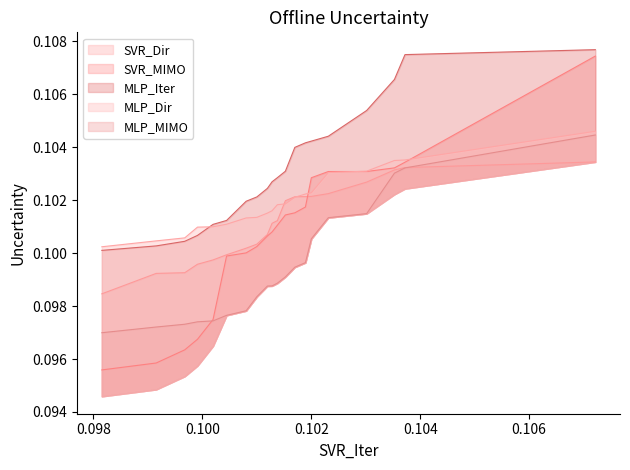

Reading left to right, what are all the values shown in this chart?

SVR_Dir: 0.1	0.1	0.1	0.1	0.1	0.1	0.1	0.1	0.1	0.1	0.1	0.1	0.1	0.1	0.1	0.1	0.1	0.1	0.1	0.1
SVR_MIMO: 0.1	0.1	0.1	0.1	0.1	0.1	0.1	0.1	0.1	0.1	0.1	0.1	0.1	0.1	0.1	0.1	0.1	0.1	0.1	0.1
MLP_Iter: 0.1	0.1	0.1	0.1	0.1	0.1	0.1	0.1	0.1	0.1	0.1	0.1	0.1	0.1	0.1	0.1	0.1	0.1	0.1	0.1
MLP_Dir: 0.1	0.1	0.1	0.1	0.1	0.1	0.1	0.1	0.1	0.1	0.1	0.1	0.1	0.1	0.1	0.1	0.1	0.1	0.1	0.1
MLP_MIMO: 0.1	0.1	0.1	0.1	0.1	0.1	0.1	0.1	0.1	0.1	0.1	0.1	0.1	0.1	0.1	0.1	0.1	0.1	0.1	0.1